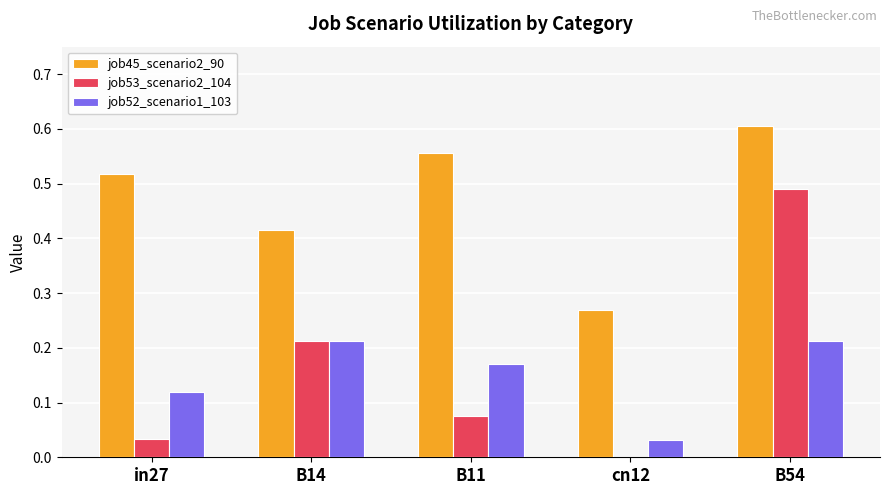

Is the value of job53_scenario2_104 at B54 greater than the value of job45_scenario2_90 at cn12?

Yes